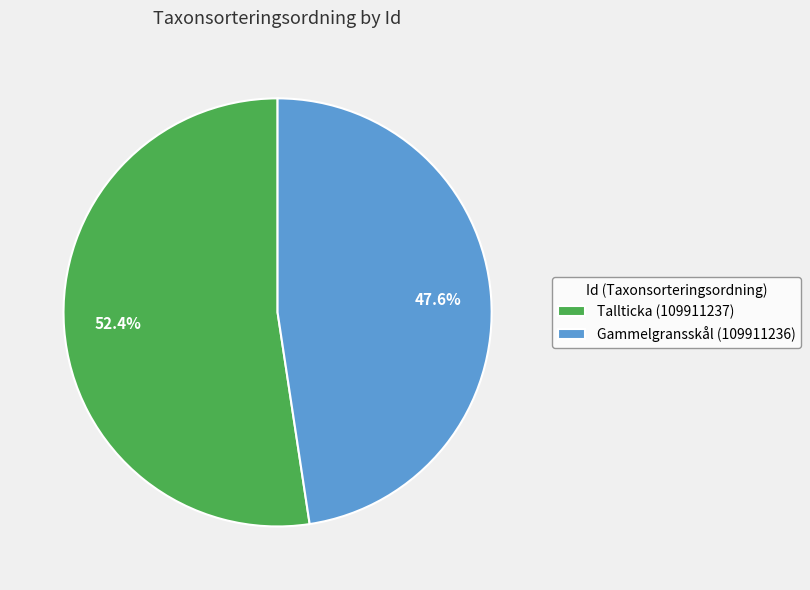

What portion of the pie excludes Tallticka (109911237)?

47.6%